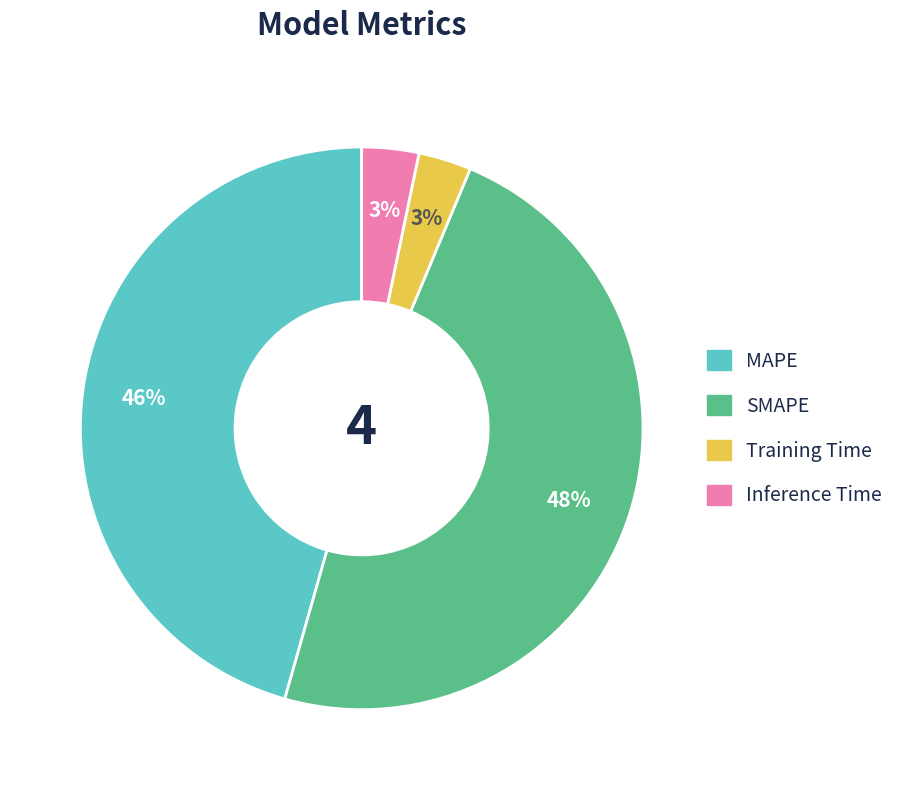

Which category has the biggest portion of the pie?

SMAPE